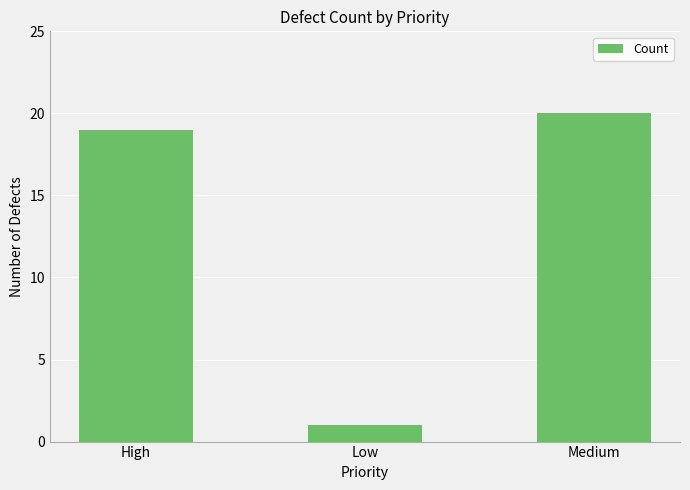

What is the average value?

13